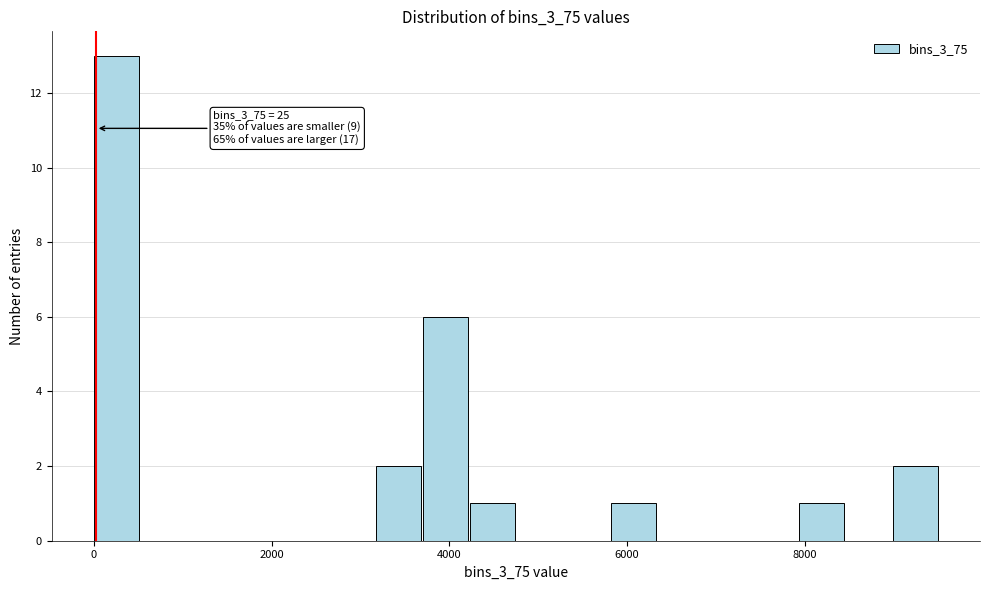

Around what value on the x-axis is the tallest bar? Give the approximate position of its centre, as read against the axis.

200